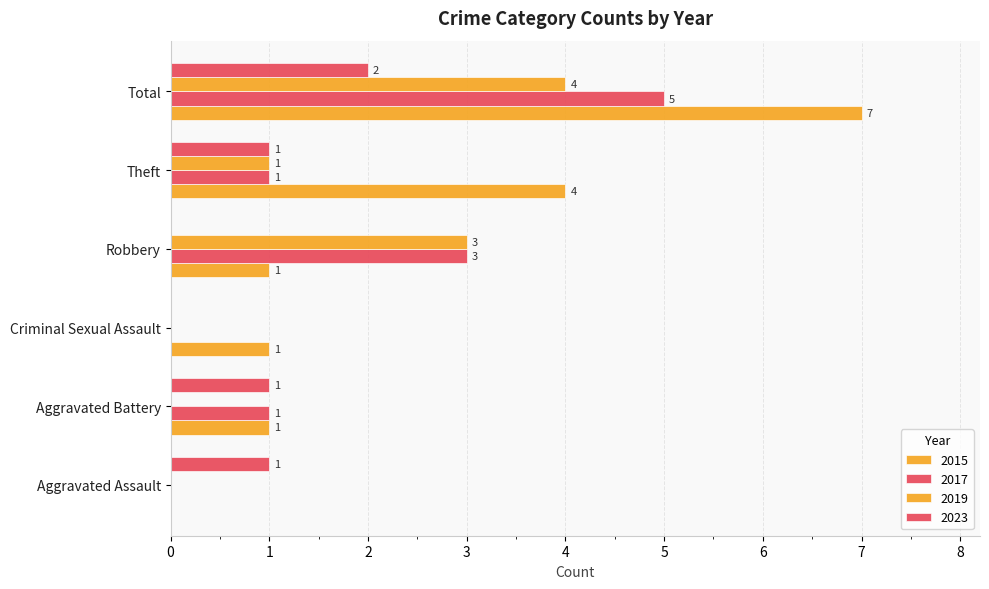

The value of 2017 at Aggravated Assault is 0. True or false?

True